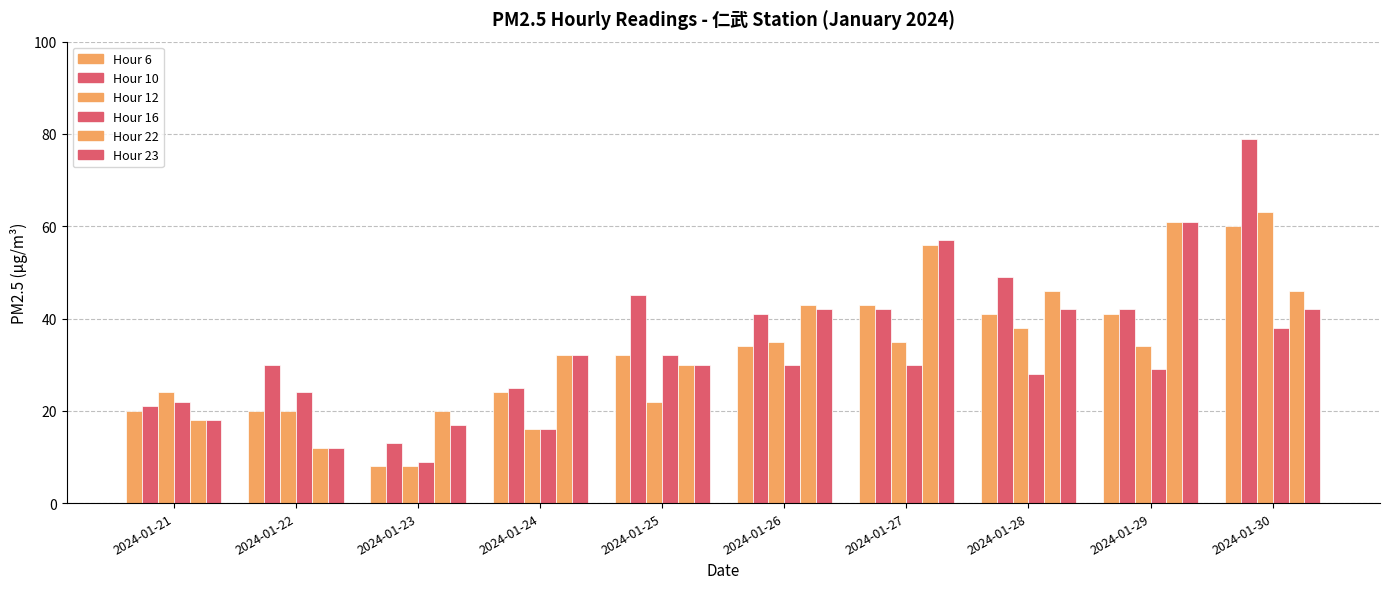

Count the number of categories in the chart.

10